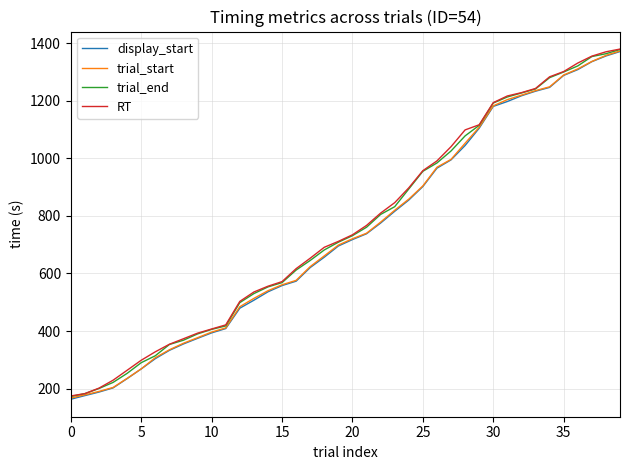

What is the greatest value displayed?

1379.4